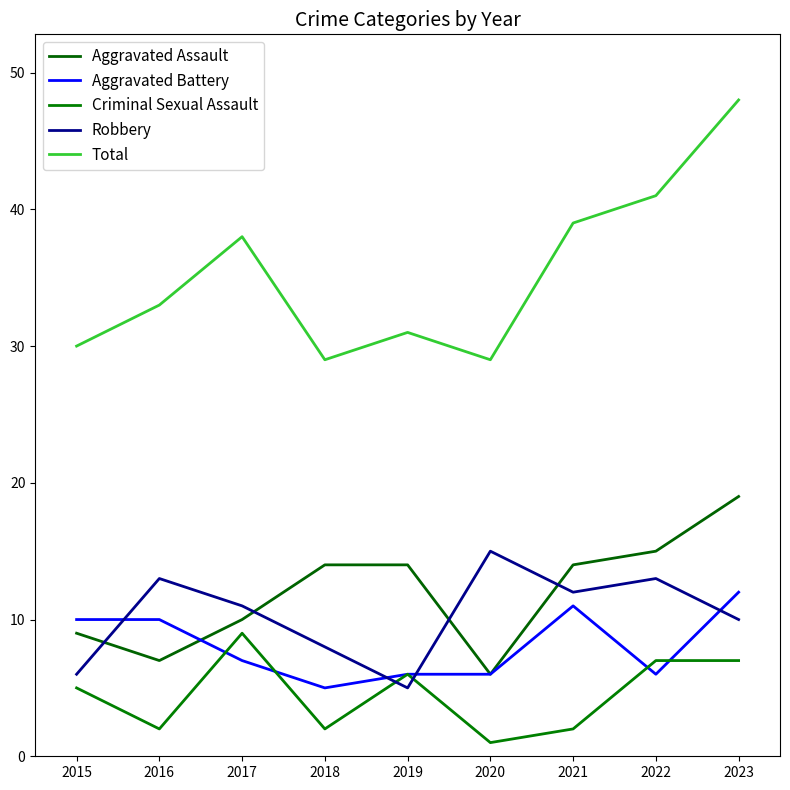

How many categories are shown in the chart?

9